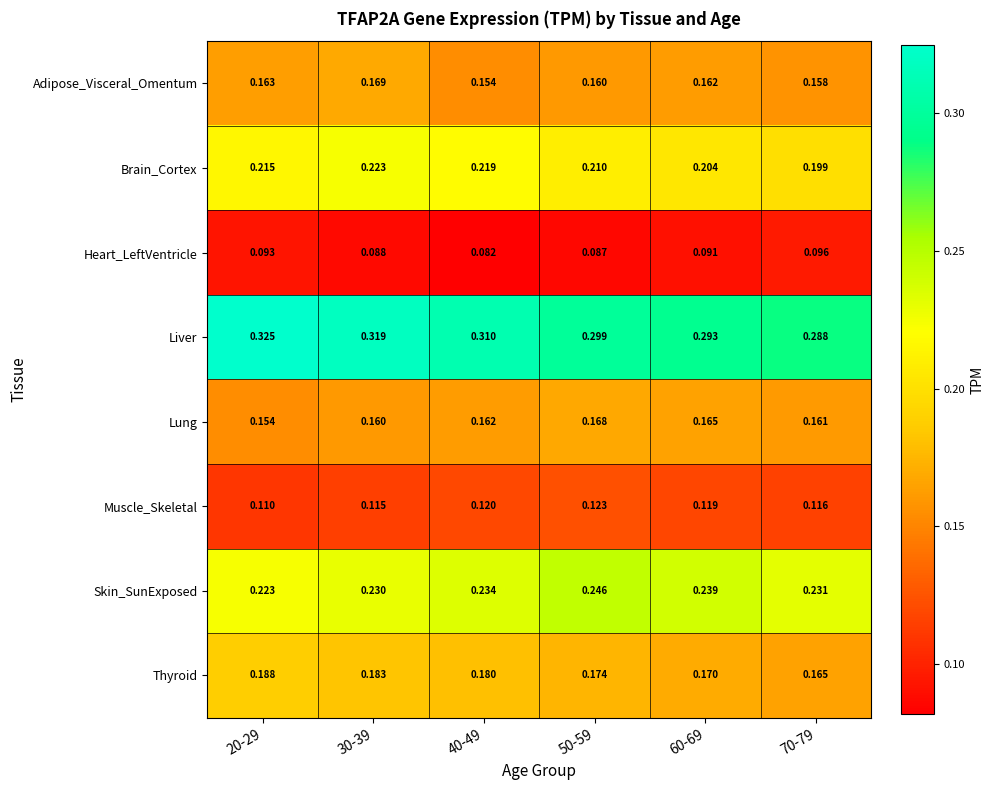

Rank the series by their maximum value, from lowest to highest.

Heart_LeftVentricle, Muscle_Skeletal, Lung, Adipose_Visceral_Omentum, Thyroid, Brain_Cortex, Skin_SunExposed, Liver